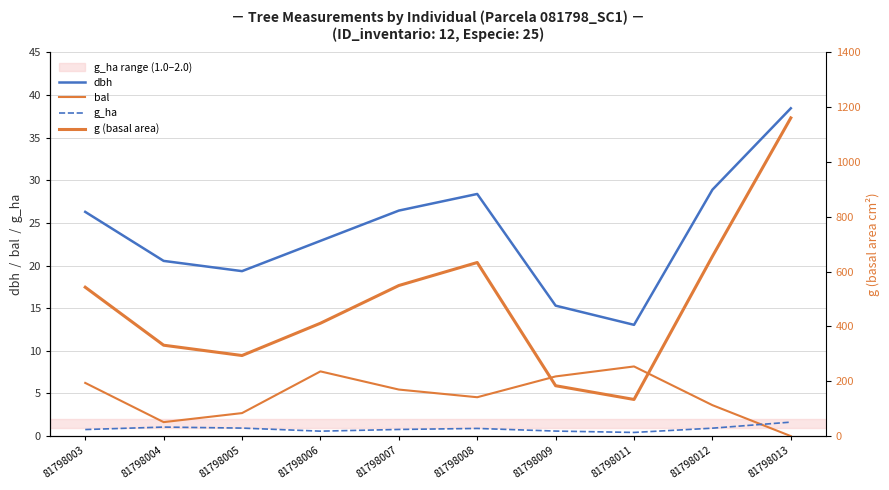

What is the sum of the g_ha values at 81798003 and 81798008?

1.7